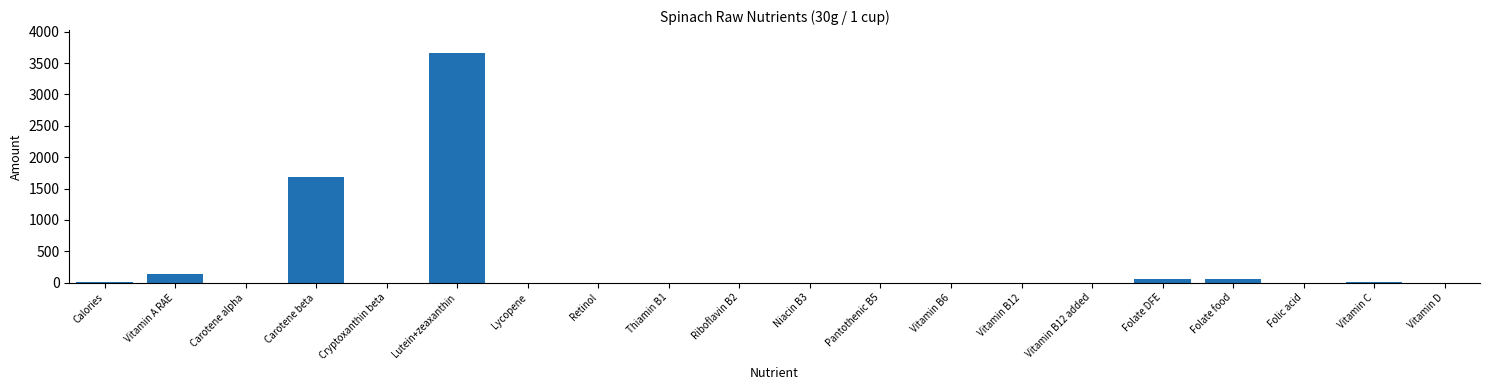

How many categories are shown in the chart?

20